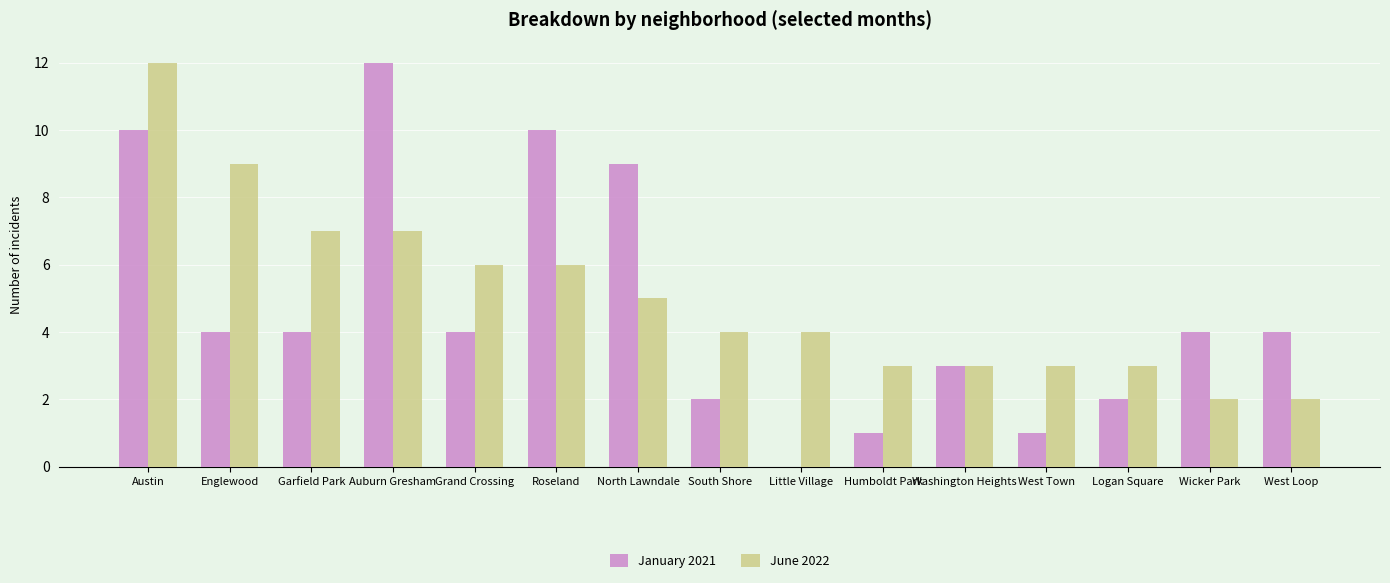

Between North Lawndale and West Loop, which series saw the biggest shift?

January 2021